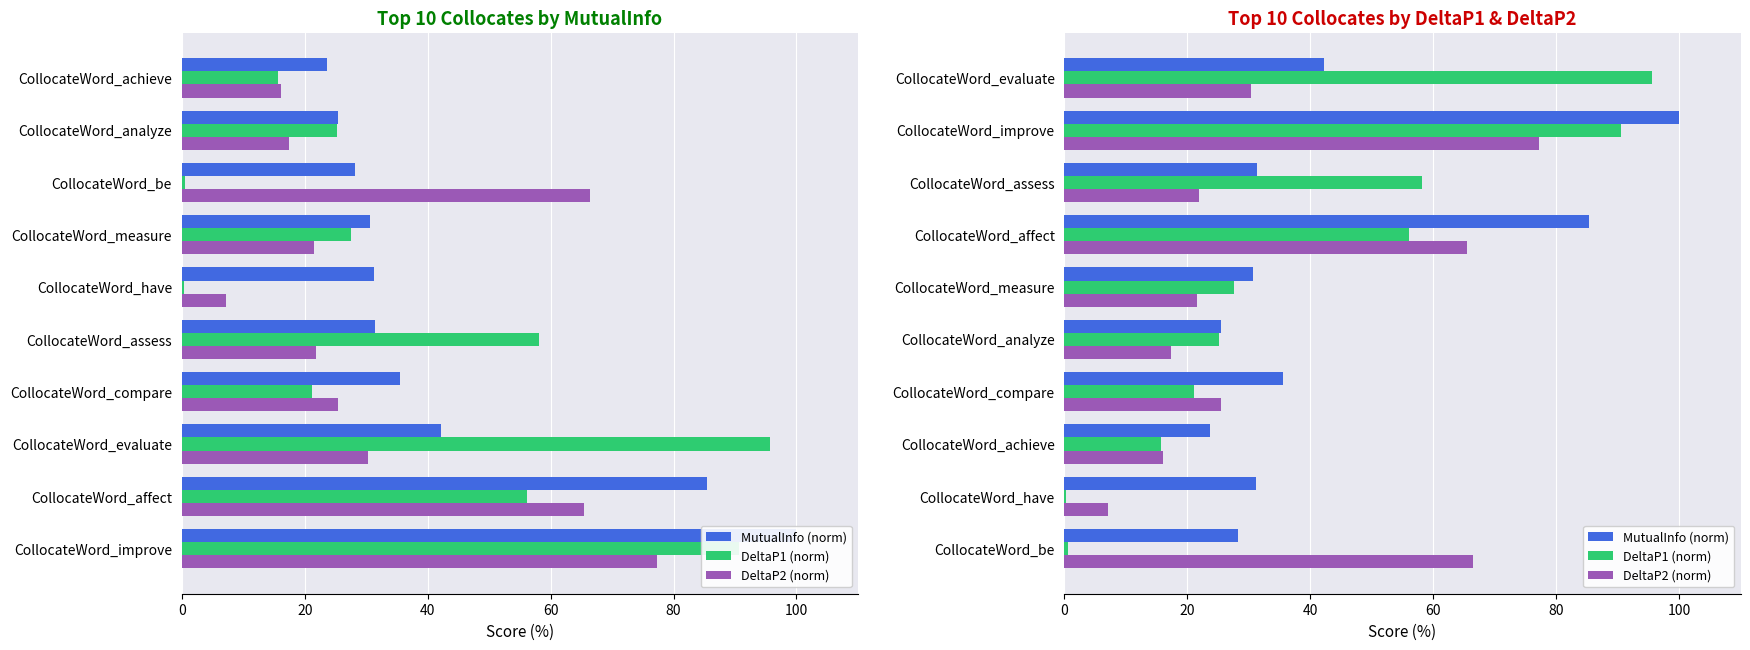

What are all the series names shown in the legend?

MutualInfo (norm), DeltaP1 (norm), DeltaP2 (norm)